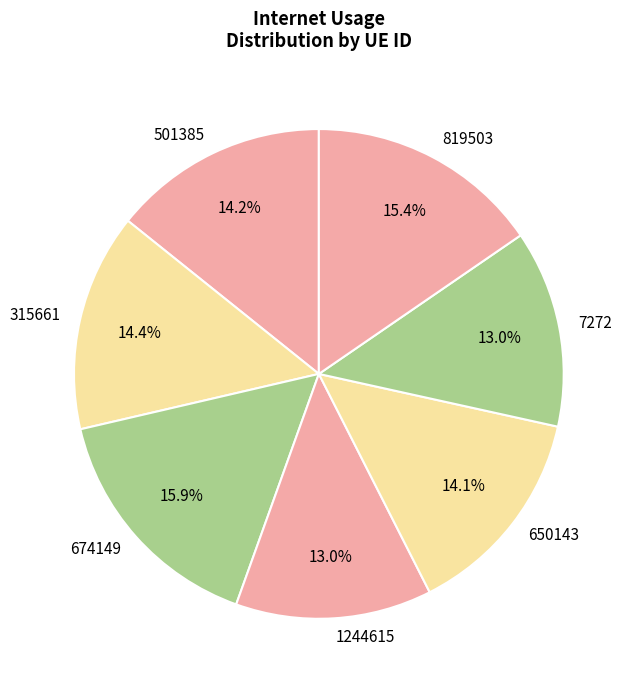

What is the ratio of the value at 501385 to the value at 819503?

0.9